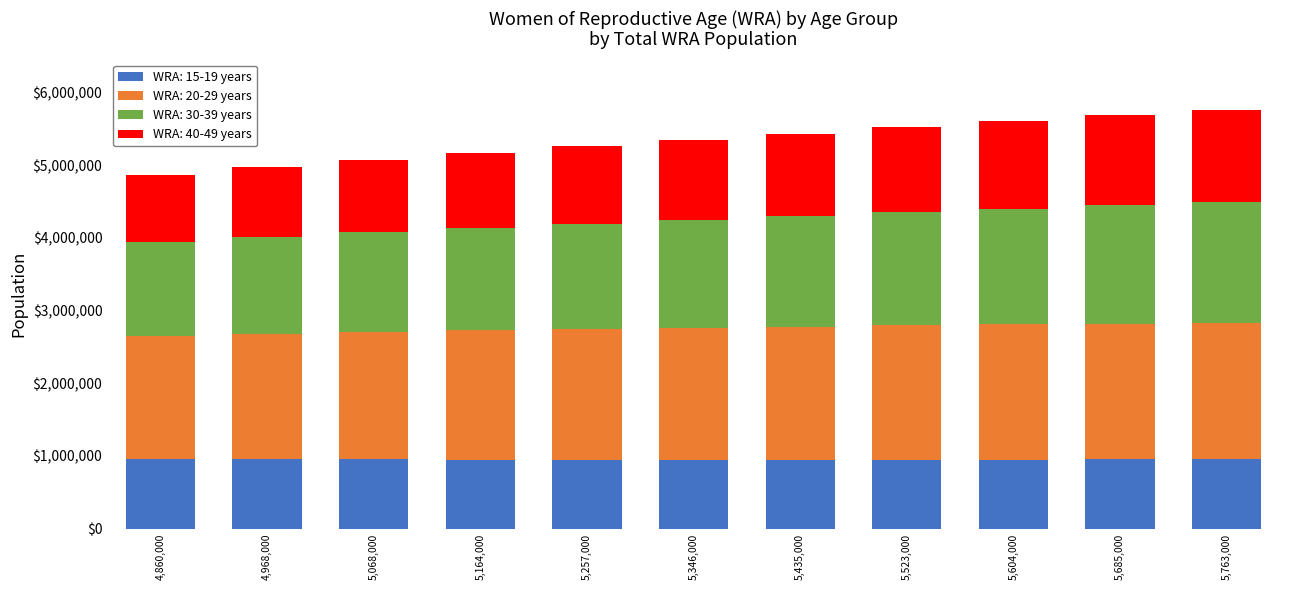

How many data points does each series have?

11